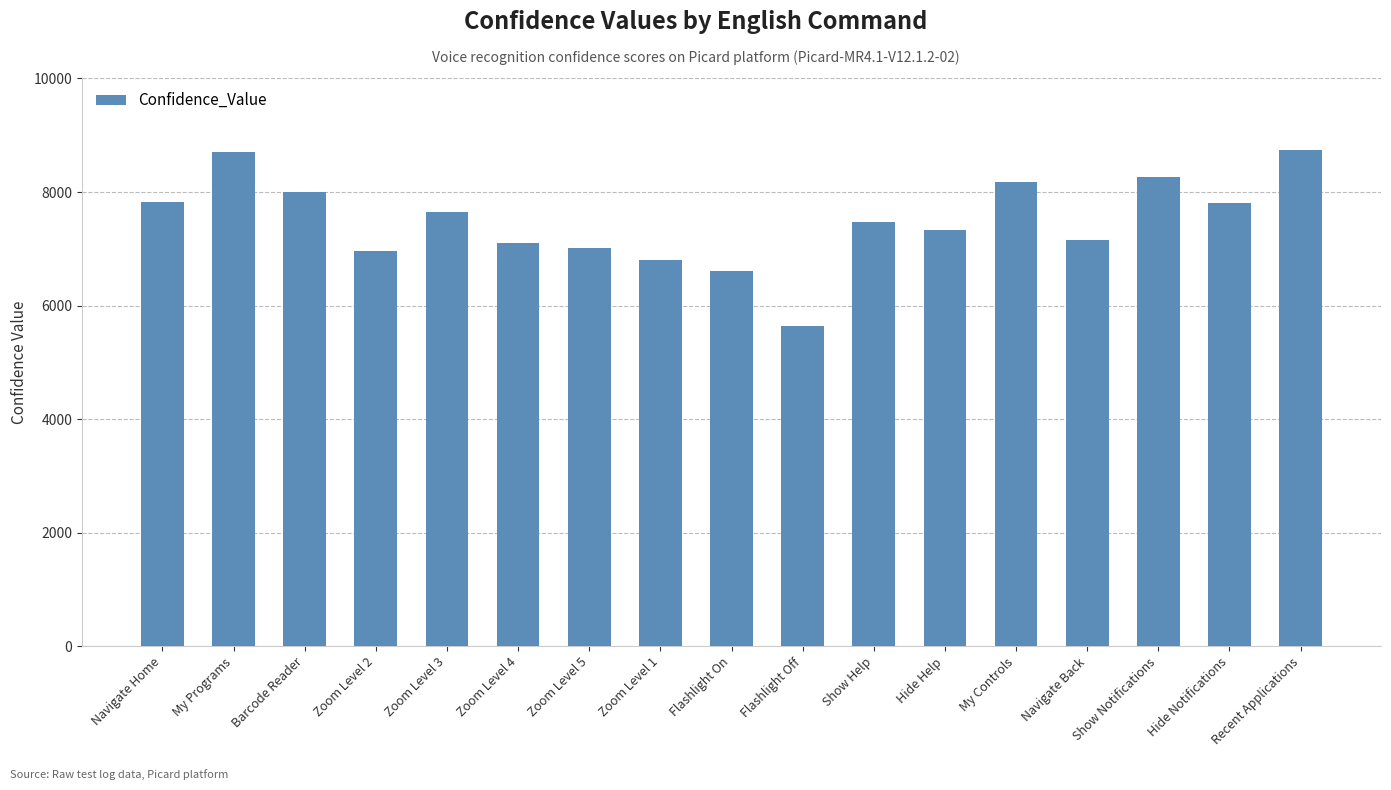

What value does the data have at My Programs?

8709